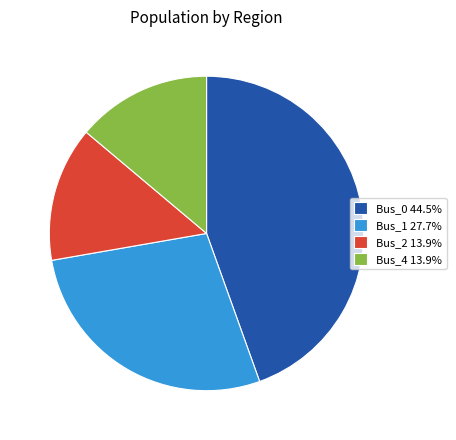

Does any single category account for the majority?

No